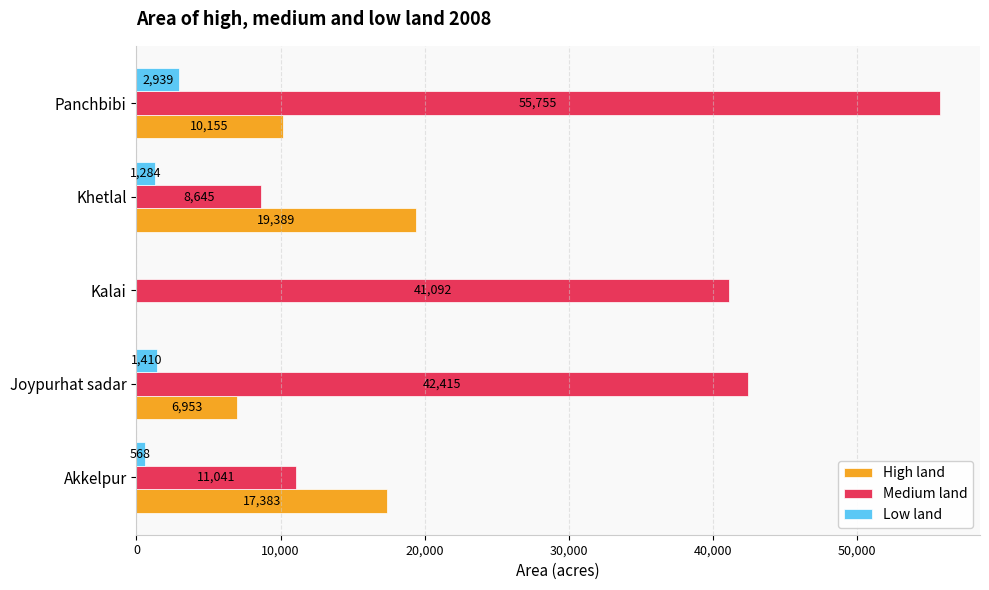

What is the sum of the High land values at Panchbibi and Akkelpur?

27538